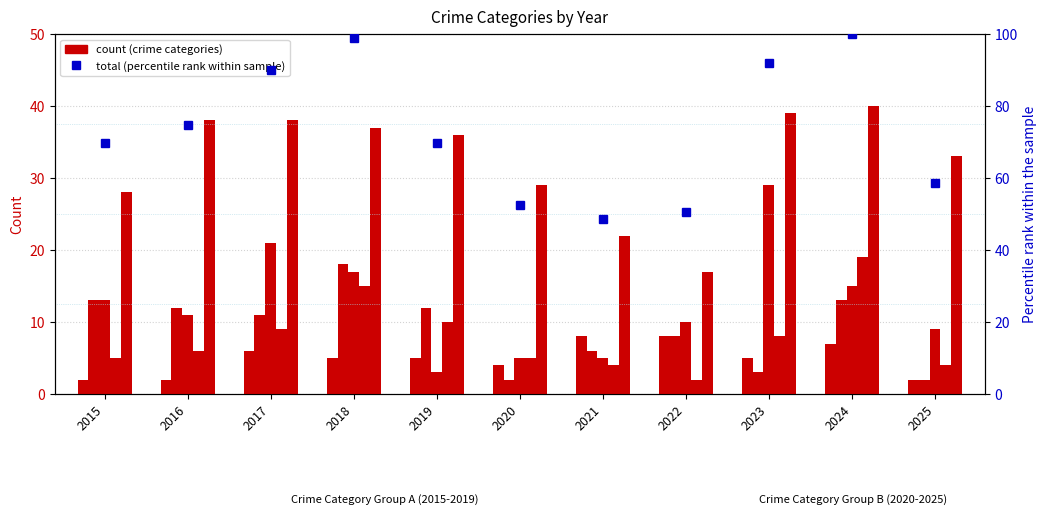

List the series in order of their peak value, lowest first.

Aggravated Assault, Burglary, Robbery, Motor Vehicle Theft, Theft, Total (percentile rank within sample)